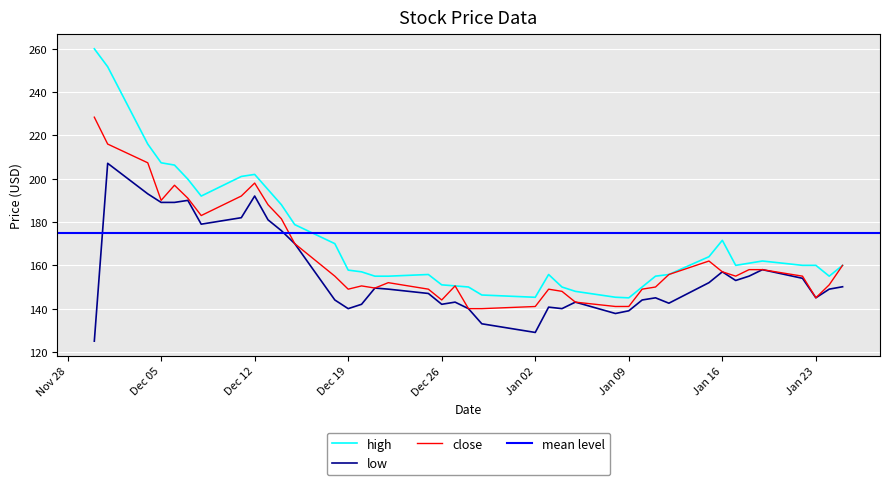

Is this an area chart (filled region under the line)?

No